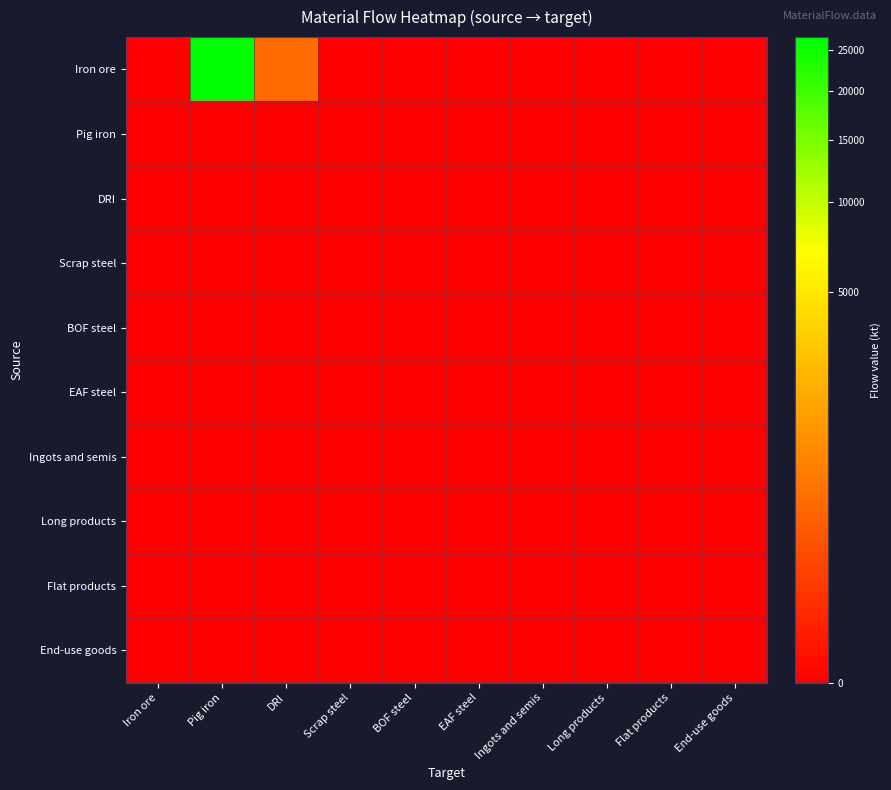

Reading left to right, what are all the values shown in this chart?

Iron ore: Iron ore=0.0	Pig iron=26734.3	DRI=414.8	Scrap steel=0.0	BOF steel=0.0	EAF steel=0.0	Ingots and semis=0.0	Long products=0.0	Flat products=0.0	End-use goods=0.0
Pig iron: Iron ore=0.0	Pig iron=0.0	DRI=0.0	Scrap steel=0.0	BOF steel=0.0	EAF steel=0.0	Ingots and semis=0.0	Long products=0.0	Flat products=0.0	End-use goods=0.0
DRI: Iron ore=0.0	Pig iron=0.0	DRI=0.0	Scrap steel=0.0	BOF steel=0.0	EAF steel=0.0	Ingots and semis=0.0	Long products=0.0	Flat products=0.0	End-use goods=0.0
Scrap steel: Iron ore=0.0	Pig iron=0.0	DRI=0.0	Scrap steel=0.0	BOF steel=0.0	EAF steel=0.0	Ingots and semis=0.0	Long products=0.0	Flat products=0.0	End-use goods=0.0
BOF steel: Iron ore=0.0	Pig iron=0.0	DRI=0.0	Scrap steel=0.0	BOF steel=0.0	EAF steel=0.0	Ingots and semis=0.0	Long products=0.0	Flat products=0.0	End-use goods=0.0
EAF steel: Iron ore=0.0	Pig iron=0.0	DRI=0.0	Scrap steel=0.0	BOF steel=0.0	EAF steel=0.0	Ingots and semis=0.0	Long products=0.0	Flat products=0.0	End-use goods=0.0
Ingots and semis: Iron ore=0.0	Pig iron=0.0	DRI=0.0	Scrap steel=0.0	BOF steel=0.0	EAF steel=0.0	Ingots and semis=0.0	Long products=0.0	Flat products=0.0	End-use goods=0.0
Long products: Iron ore=0.0	Pig iron=0.0	DRI=0.0	Scrap steel=0.0	BOF steel=0.0	EAF steel=0.0	Ingots and semis=0.0	Long products=0.0	Flat products=0.0	End-use goods=0.0
Flat products: Iron ore=0.0	Pig iron=0.0	DRI=0.0	Scrap steel=0.0	BOF steel=0.0	EAF steel=0.0	Ingots and semis=0.0	Long products=0.0	Flat products=0.0	End-use goods=0.0
End-use goods: Iron ore=0.0	Pig iron=0.0	DRI=0.0	Scrap steel=0.0	BOF steel=0.0	EAF steel=0.0	Ingots and semis=0.0	Long products=0.0	Flat products=0.0	End-use goods=0.0